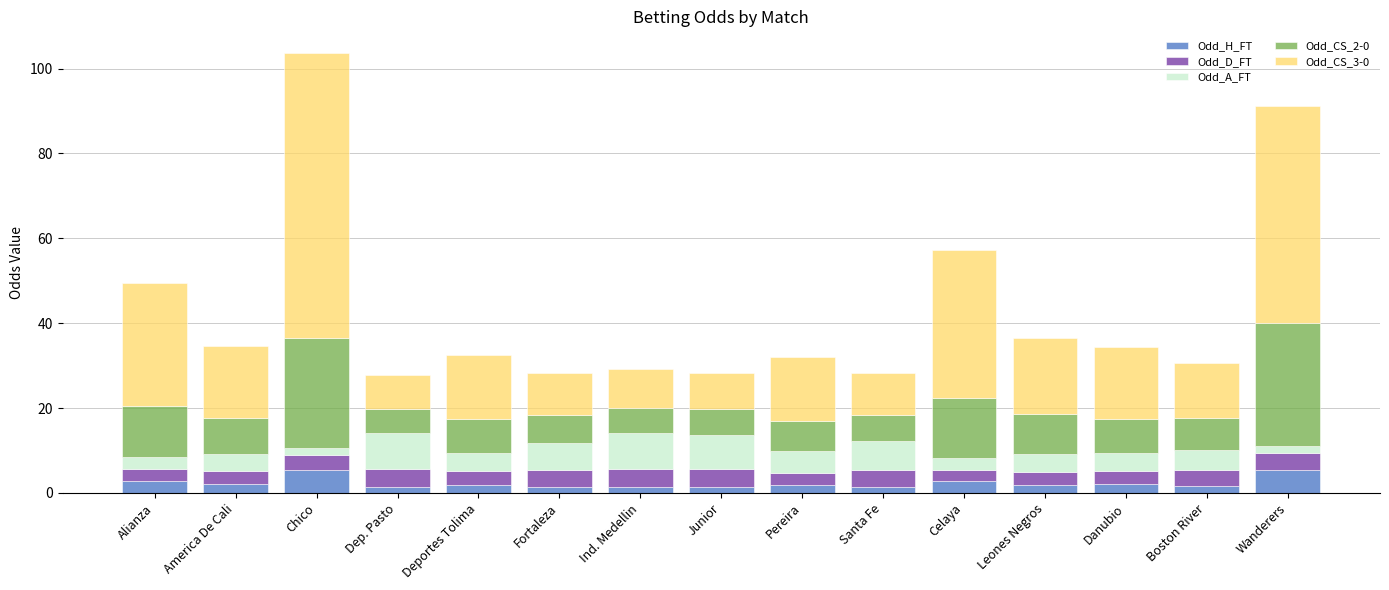

At which category is the sum across all series the highest?

Chico